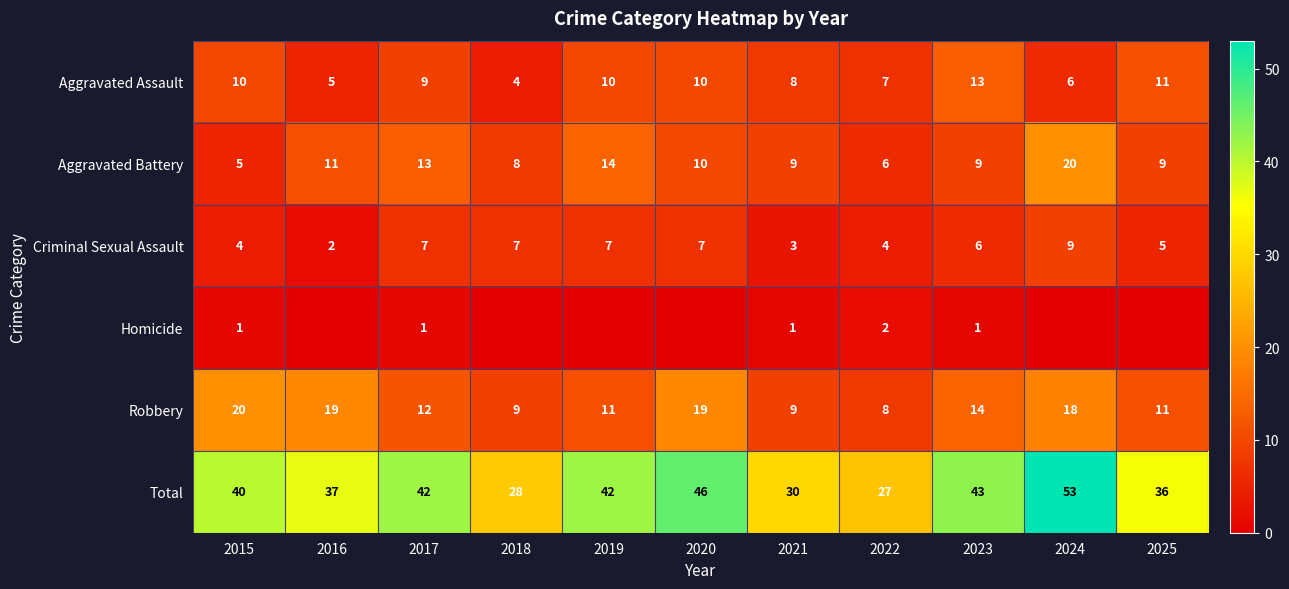

Rank the series at 2023 from highest to lowest value.

Total, Robbery, Aggravated Assault, Aggravated Battery, Criminal Sexual Assault, Homicide